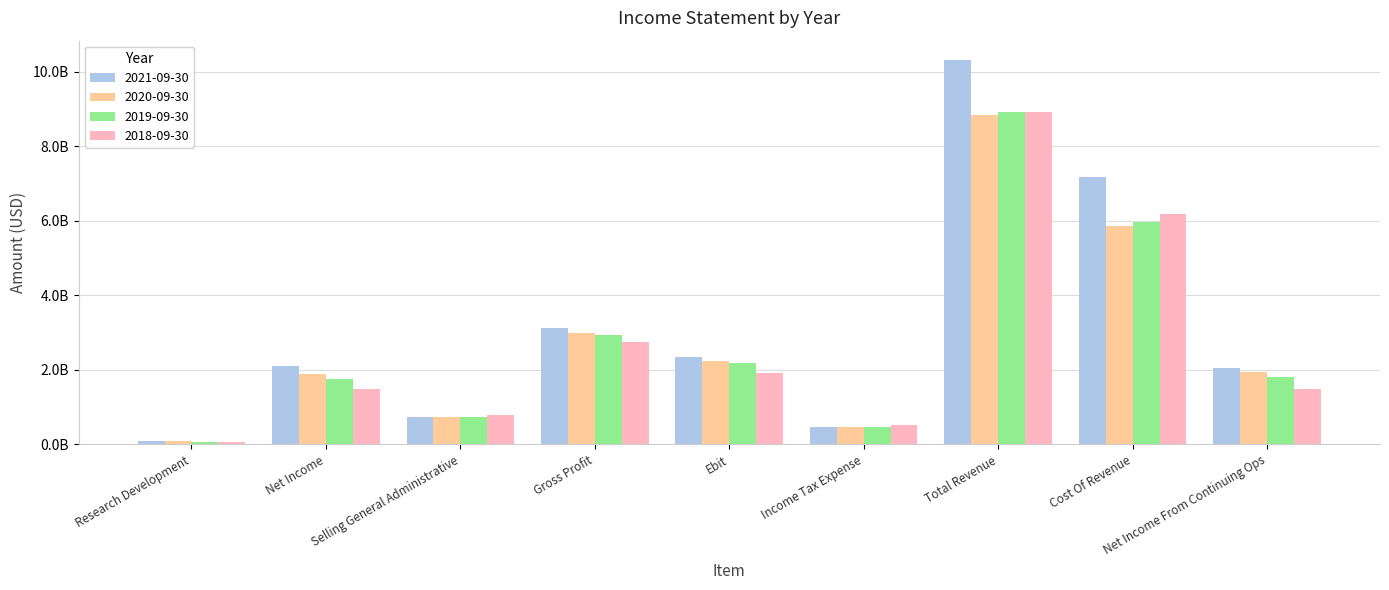

Which series has the largest range (max minus min)?

2021-09-30